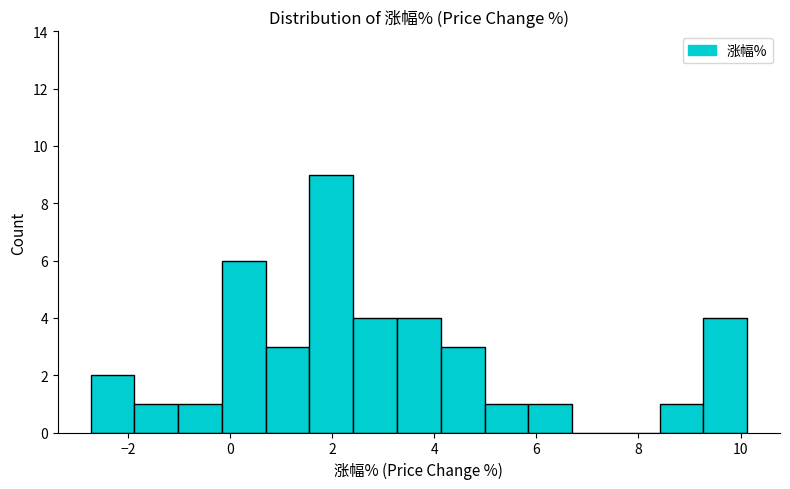

Which range on the x-axis has the tallest bar?

1.6 to 2.4